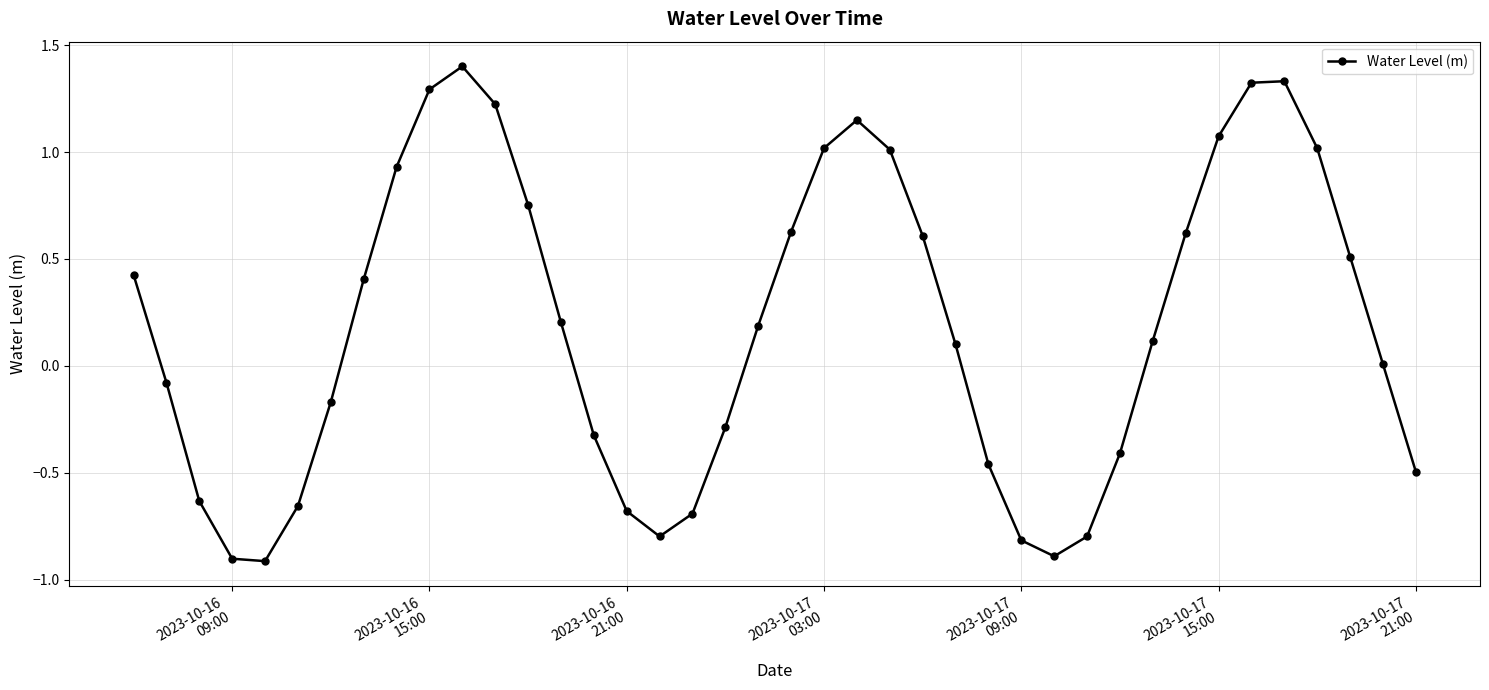

What is the value of the 15th point from the left?

-0.3